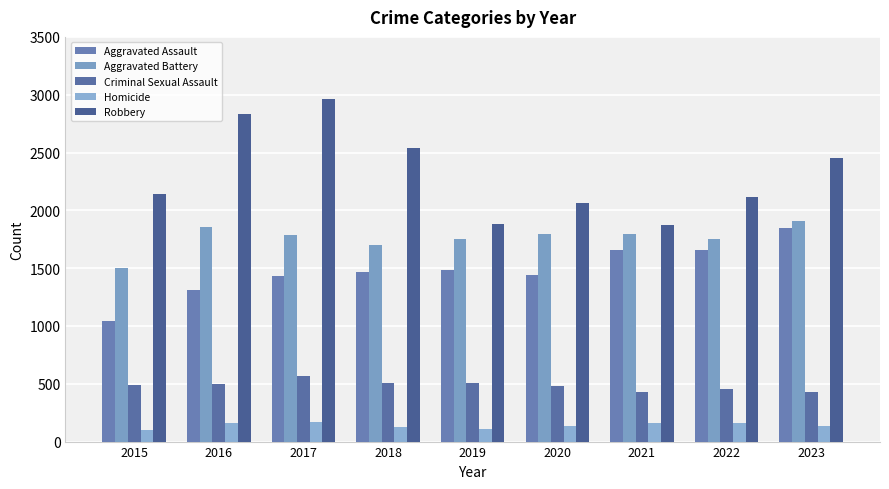

The Robbery series shows 2144 at 2015. True or false?

True